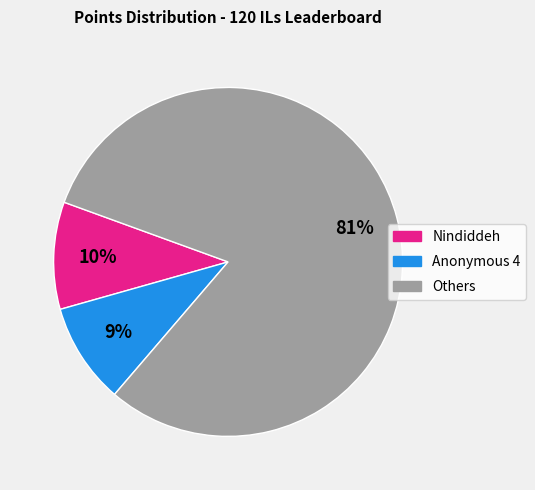

Combined, do Nindiddeh and Others account for over 50%?

Yes